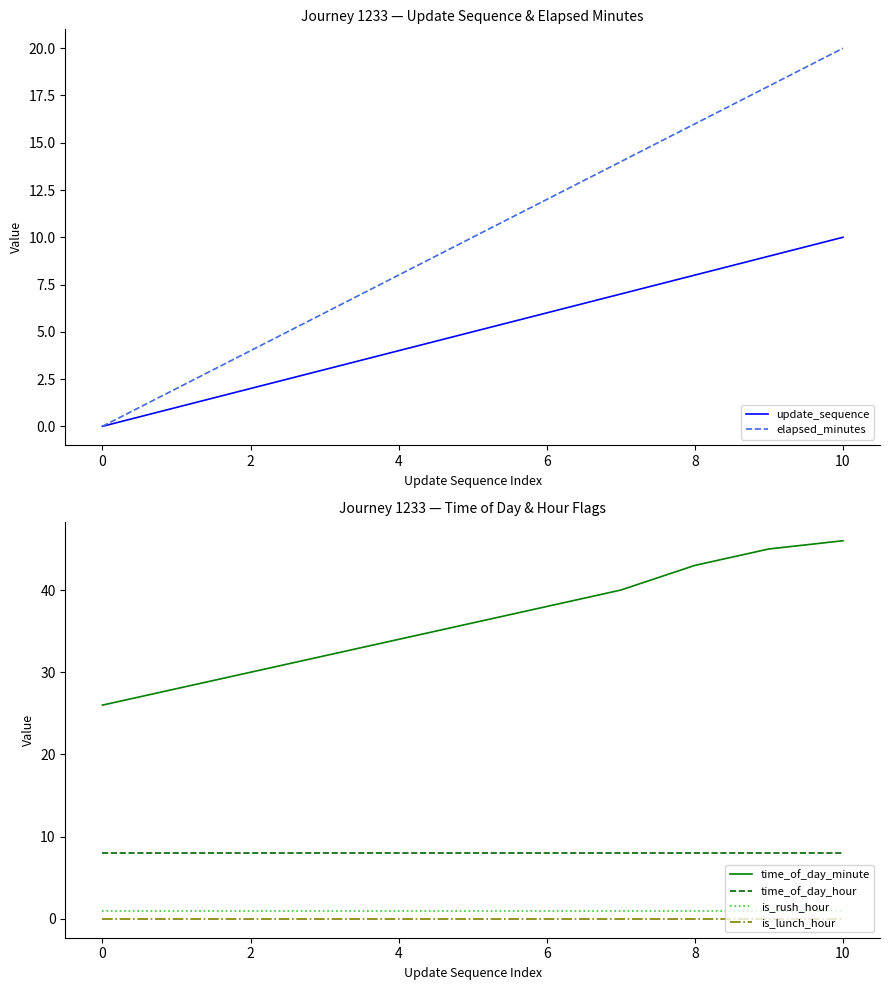

True or false: elapsed_minutes and is_lunch_hour cross at least once.

False